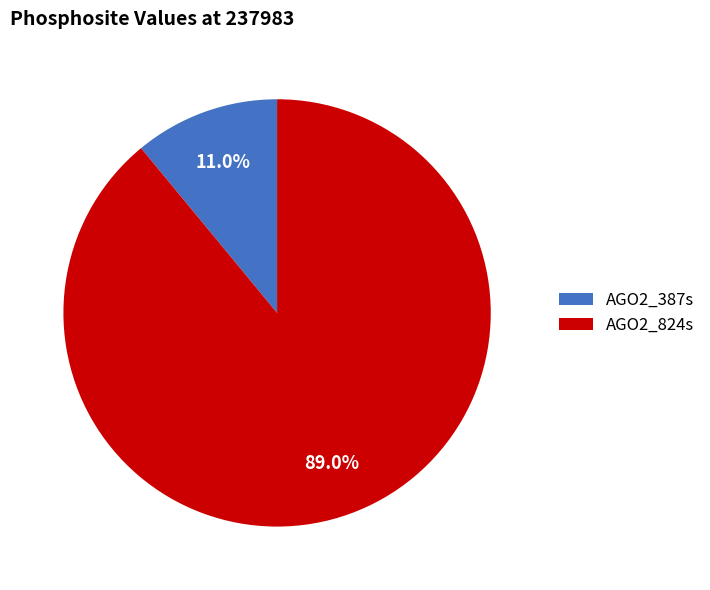

Which slice is the smallest?

AGO2_387s